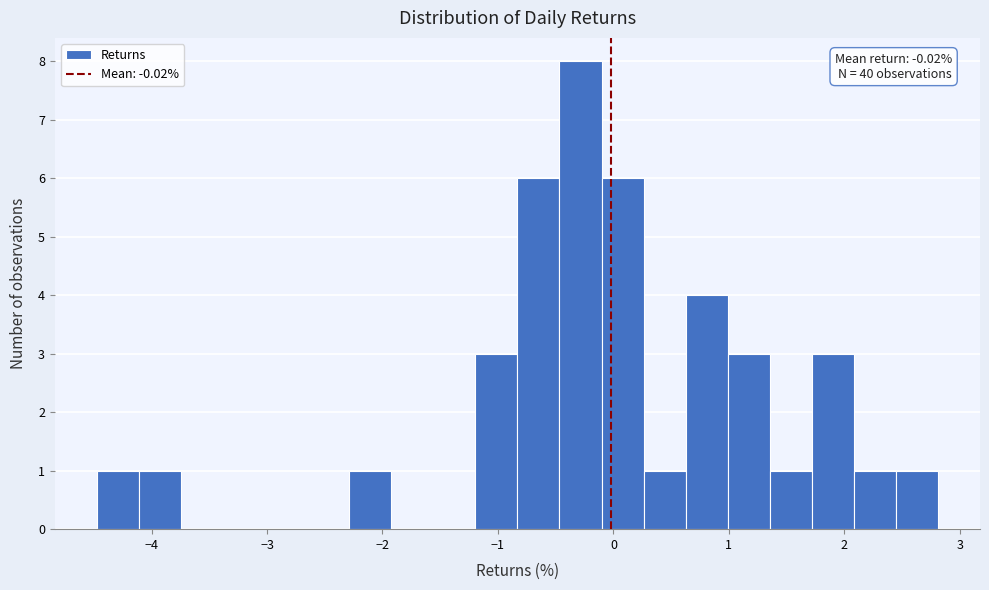

Around what value on the x-axis is the tallest bar? Give the approximate position of its centre, as read against the axis.

-0.3